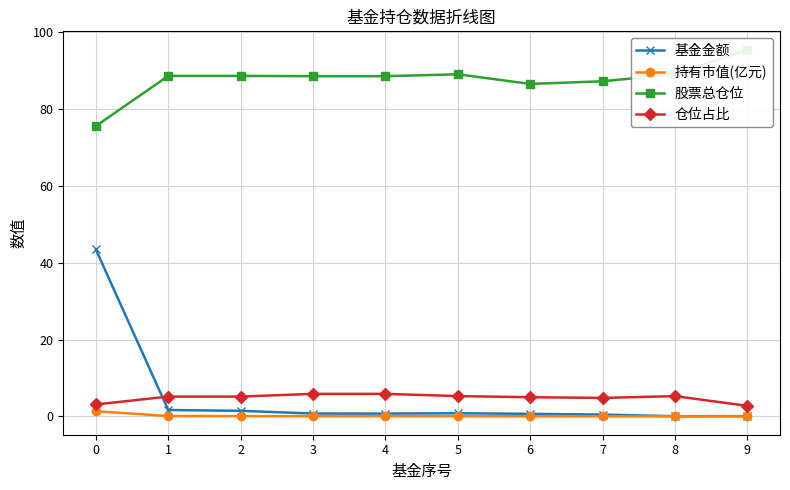

In 基金金额, how many points are higher than both neighbors (excluding endpoints)?

1